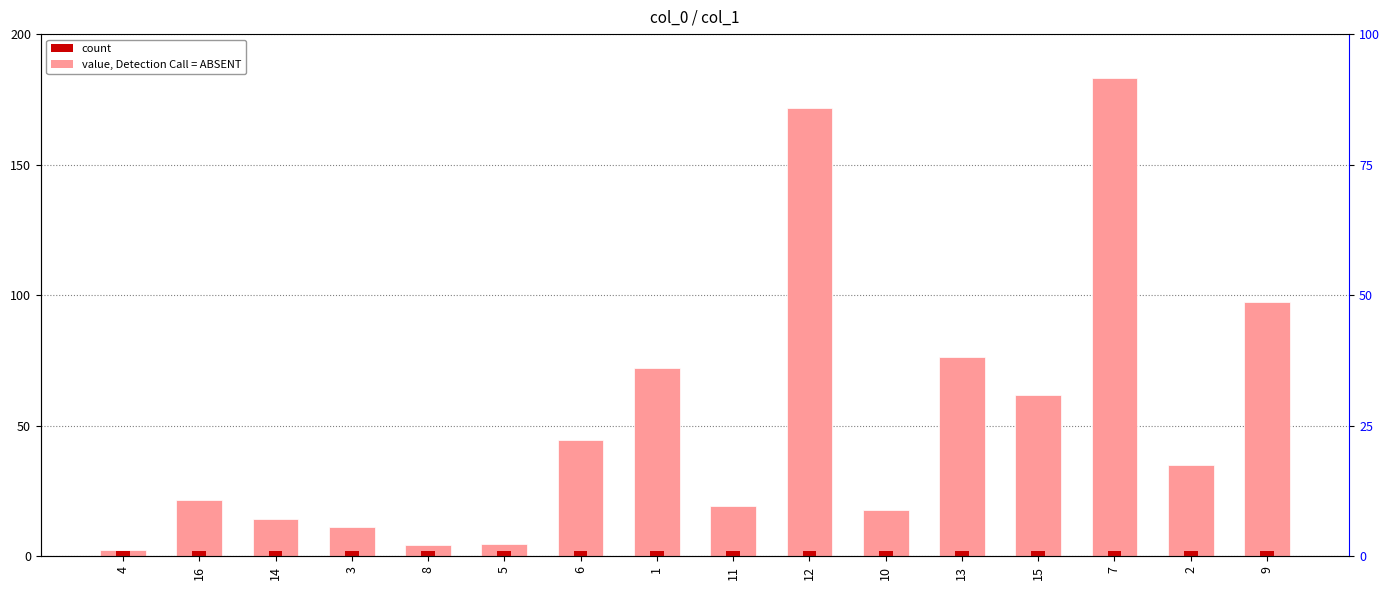

At which category is the sum across all series the highest?

7